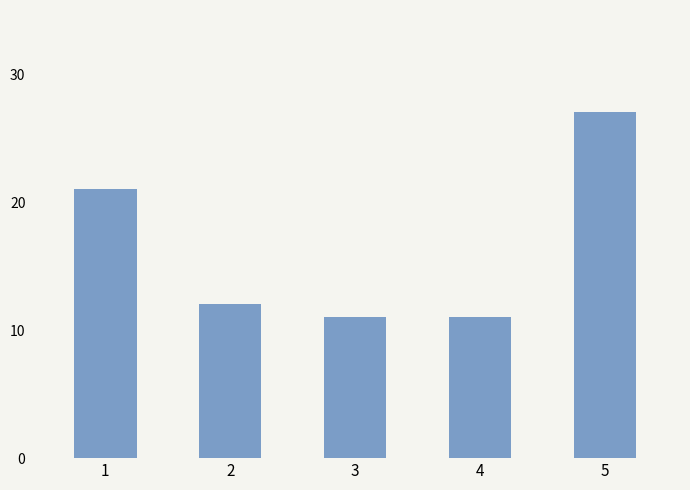

How many data points are less than 12?

2